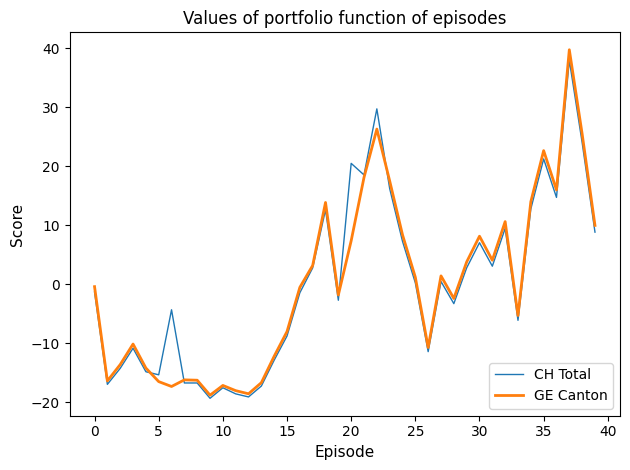

What is the greatest value displayed?

39.8